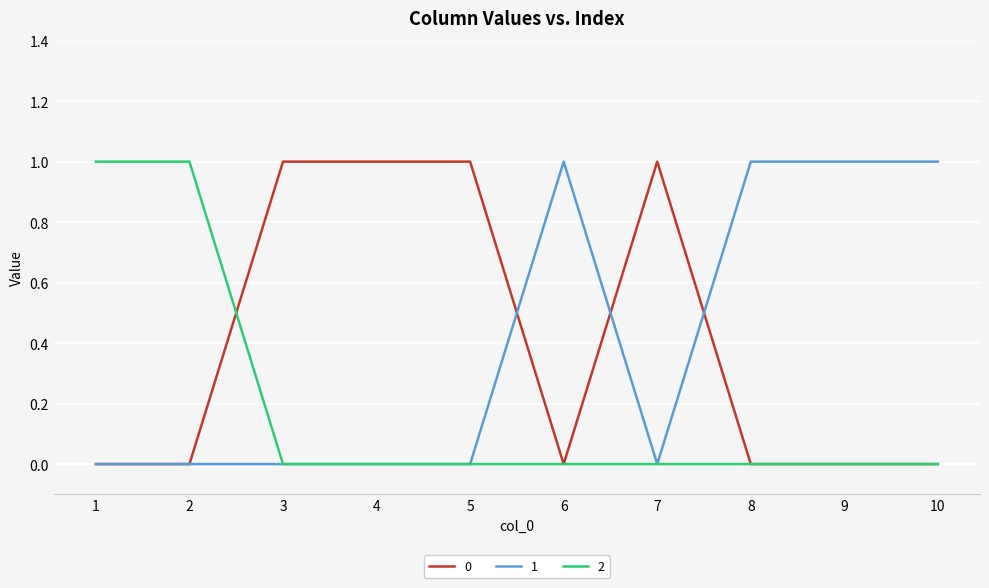

True or false: 1 has a value of 0 at 8.

False